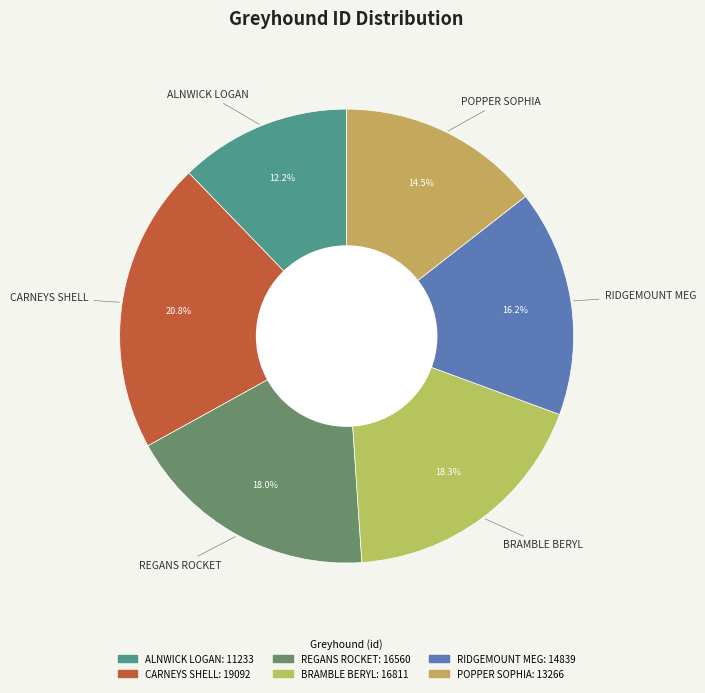

Is the sum of CARNEYS SHELL and POPPER SOPHIA greater than half?

No